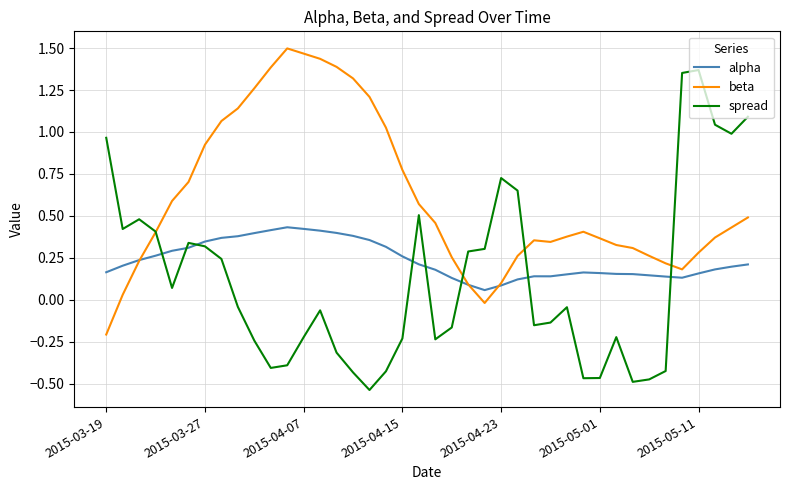

Which series has the largest range (max minus min)?

spread